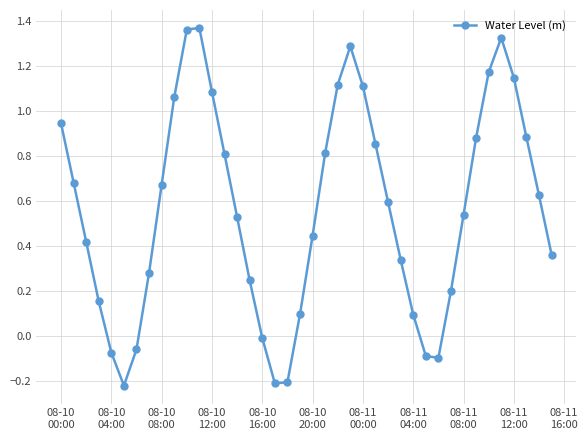

How many interior local peaks (higher than both neighbors) does the data have?

3